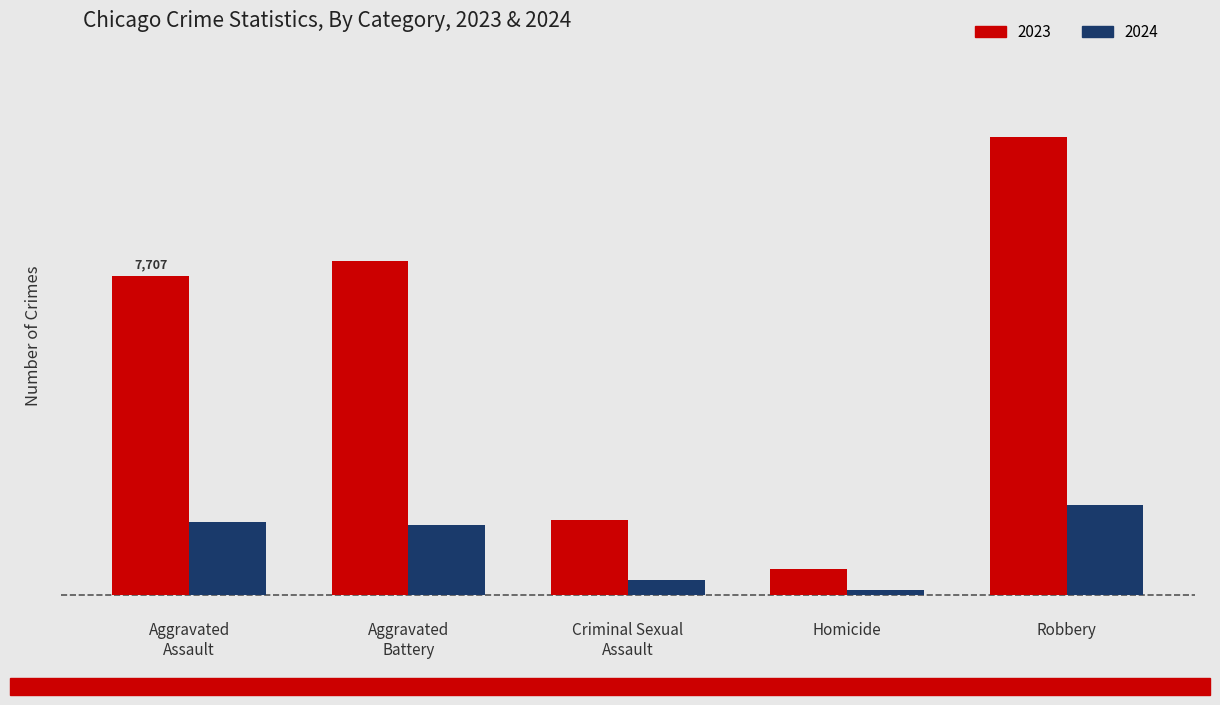

What is the label of the 2nd bar from the right?

Homicide